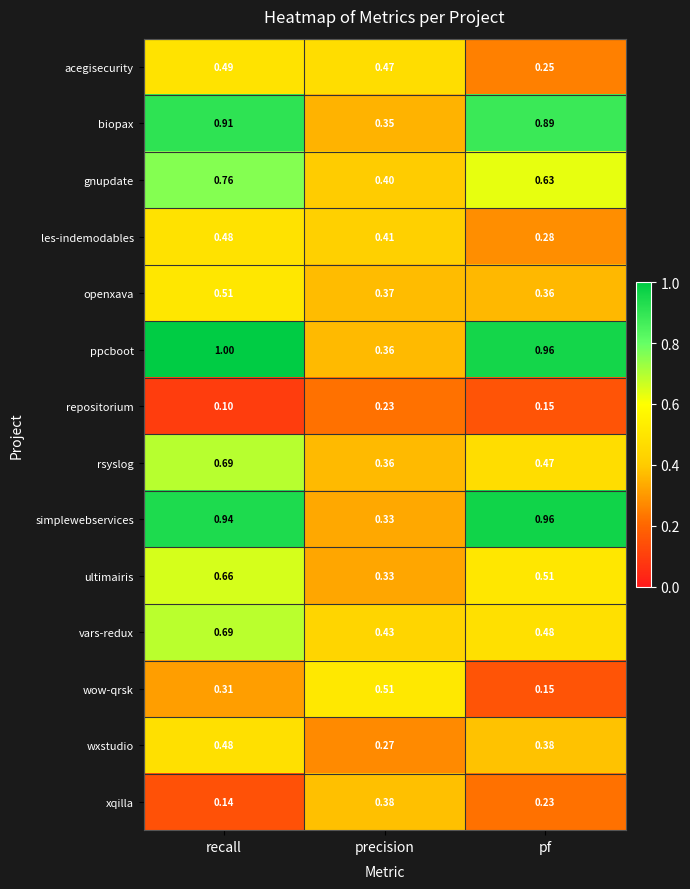

At which category is the sum across all series the highest?

recall